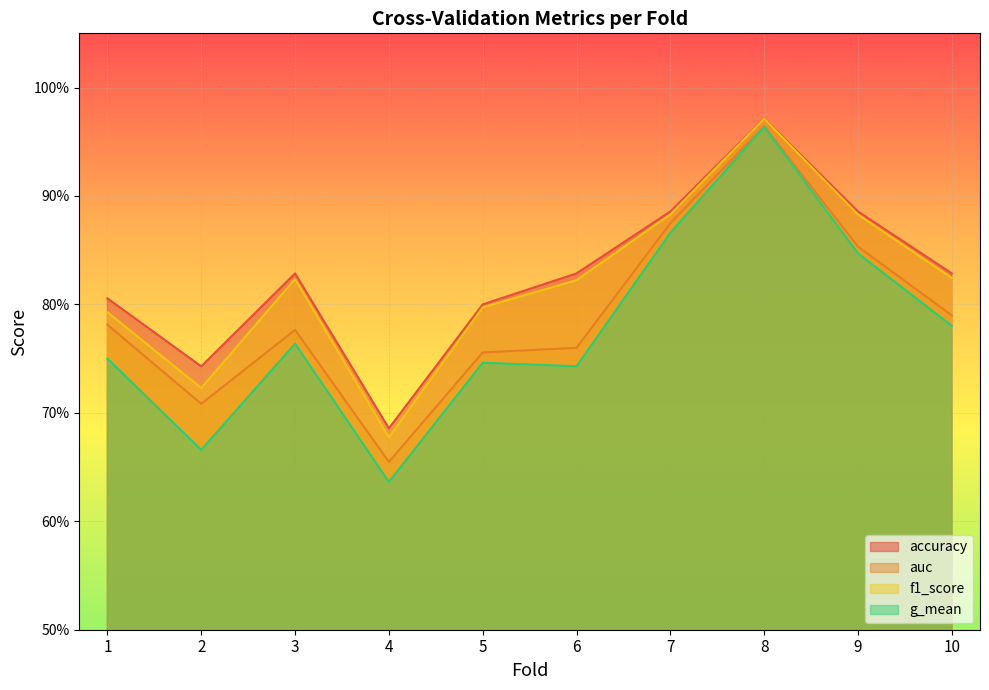

Reading left to right, extract all data points from this chart.

accuracy: 0.8	0.7	0.8	0.7	0.8	0.8	0.9	1.0	0.9	0.8
auc: 0.8	0.7	0.8	0.7	0.8	0.8	0.9	1.0	0.9	0.8
f1_score: 0.8	0.7	0.8	0.7	0.8	0.8	0.9	1.0	0.9	0.8
g_mean: 0.8	0.7	0.8	0.6	0.7	0.7	0.9	1.0	0.8	0.8